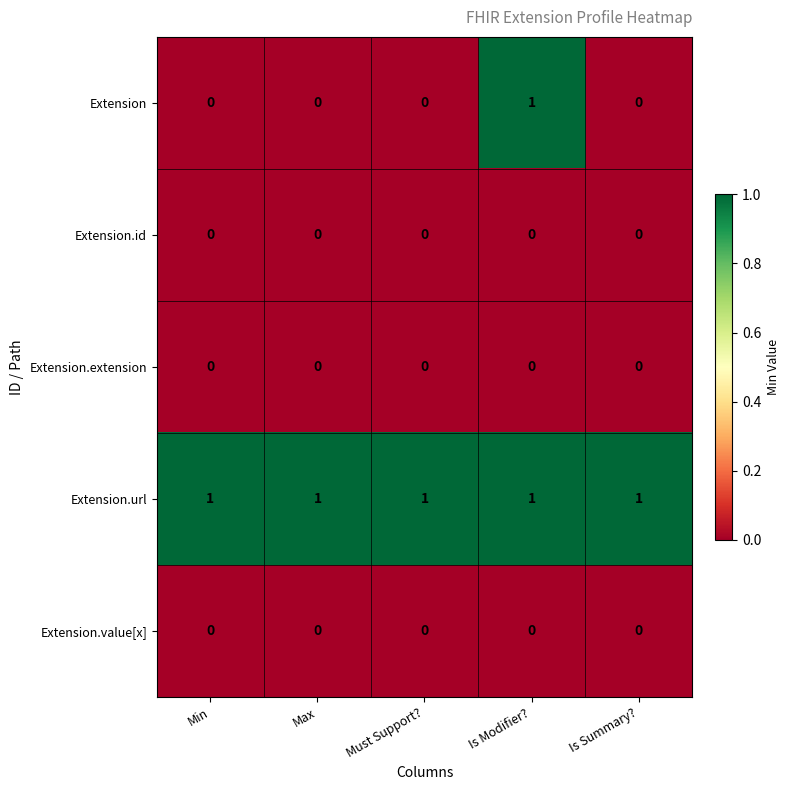

The value of Extension at Is Summary? is 0. True or false?

True